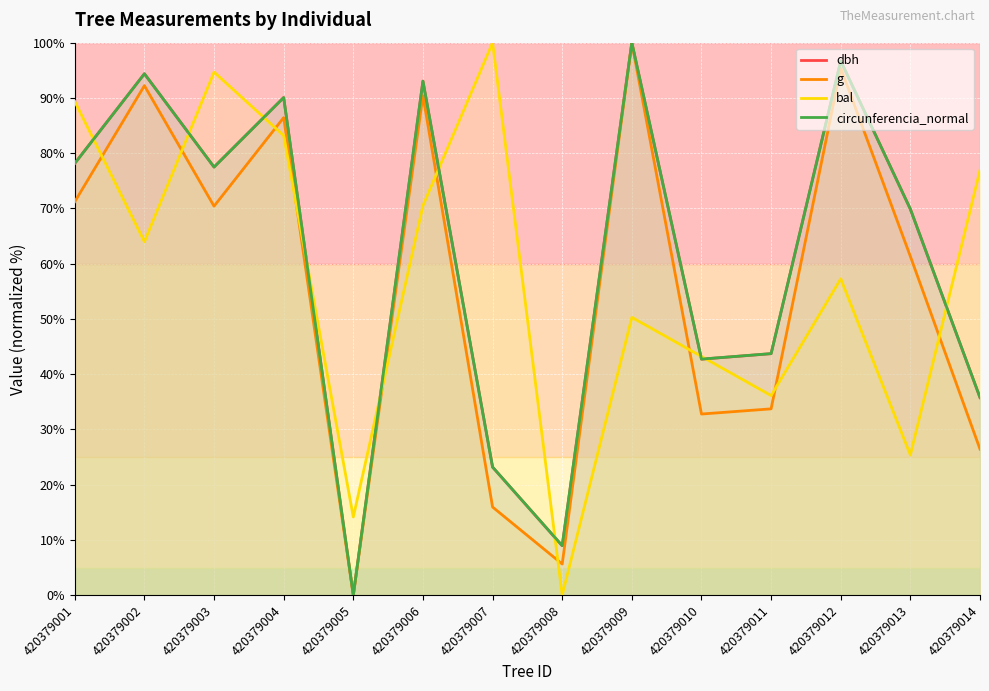

Read the bal value at 420379011.

36.1